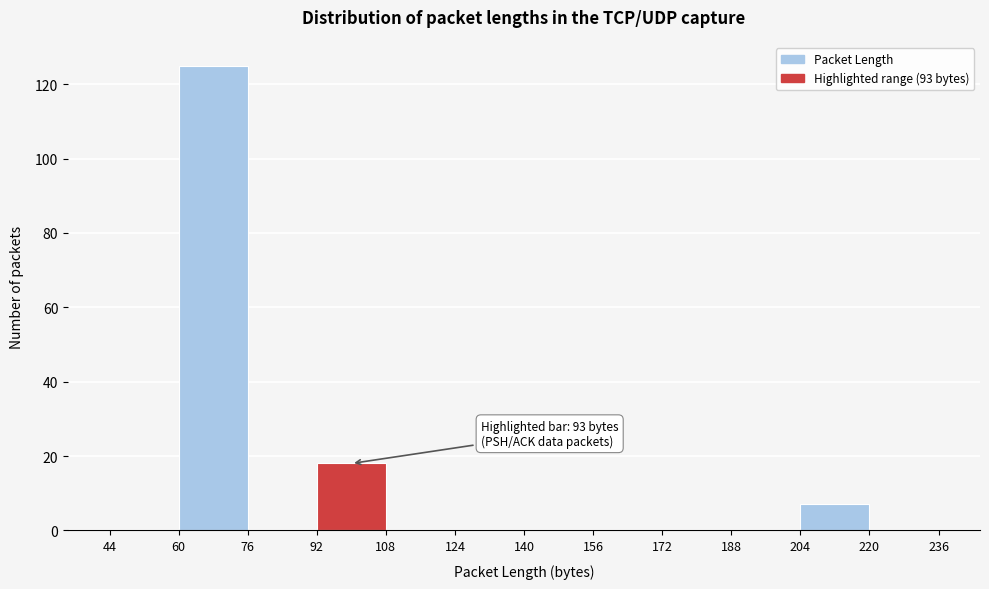

Over which range of the x-axis is the bar tallest?

60 to 76